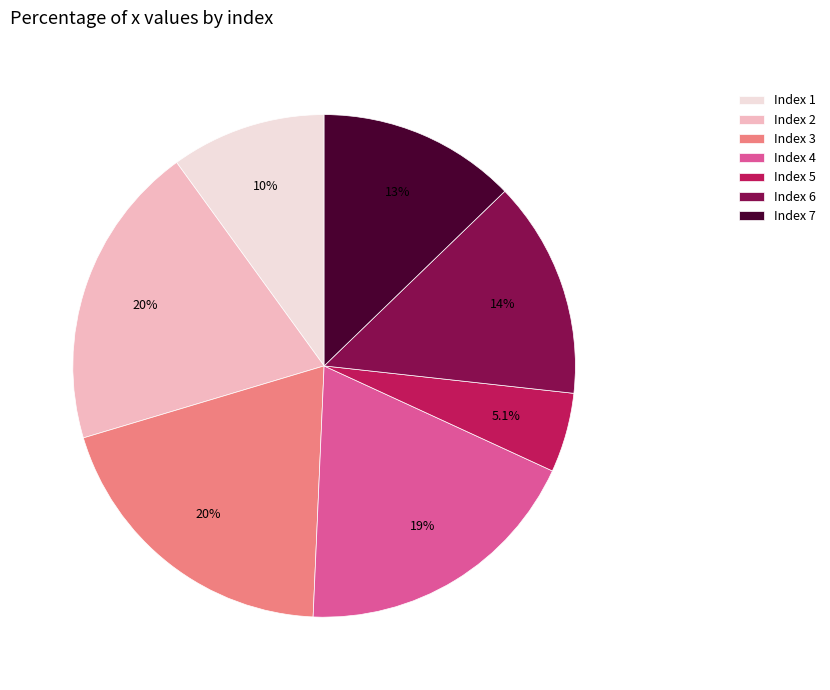

Count the number of slices in the pie.

7